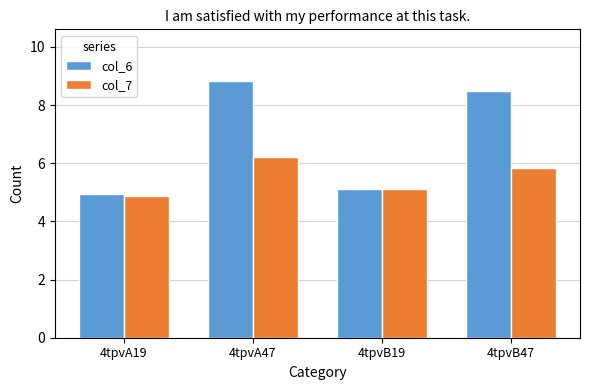

Reading left to right, extract all data points from this chart.

col_6: 4tpvA19=4.9	4tpvA47=8.8	4tpvB19=5.1	4tpvB47=8.5
col_7: 4tpvA19=4.9	4tpvA47=6.2	4tpvB19=5.1	4tpvB47=5.8